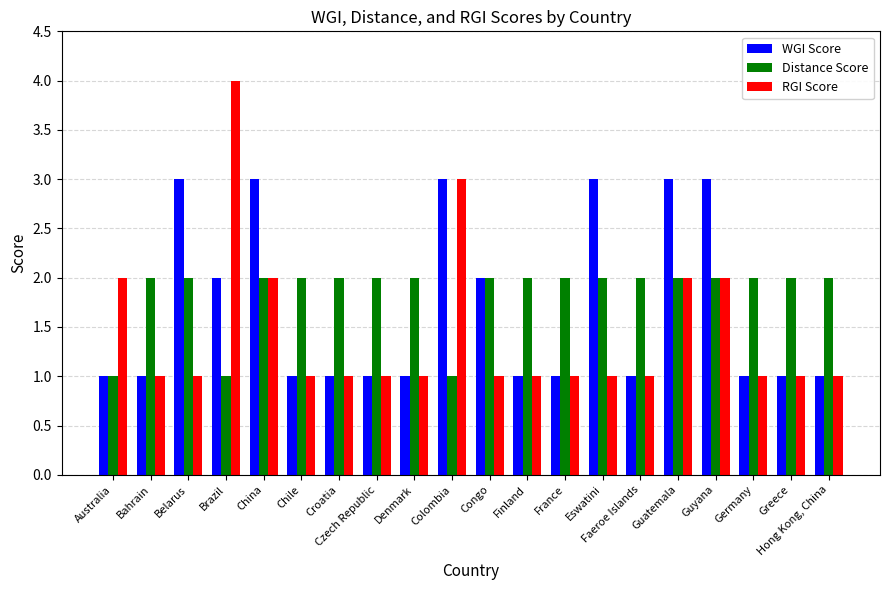

Which series has the largest range (max minus min)?

RGI Score